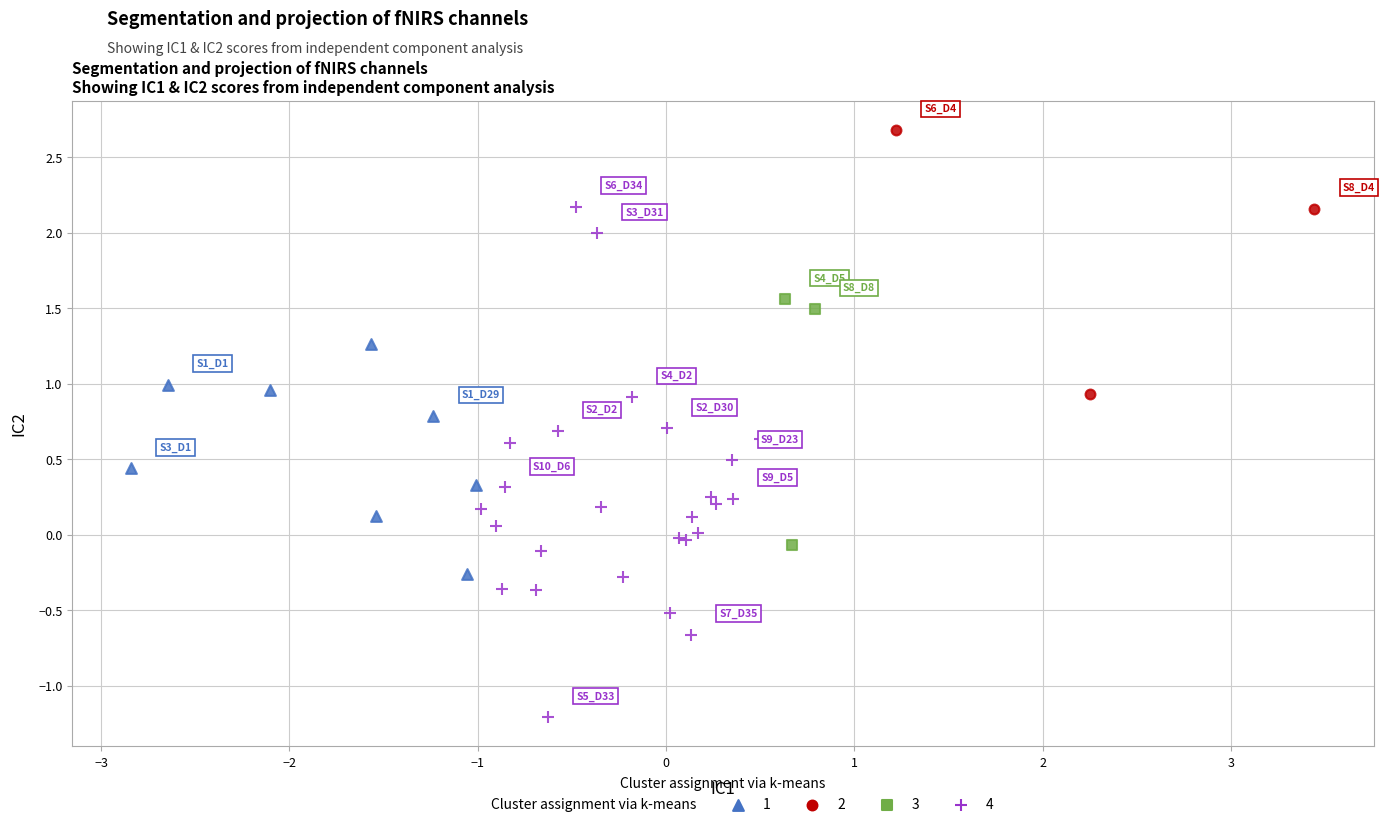

Which series reaches the minimum Y coordinate?

4